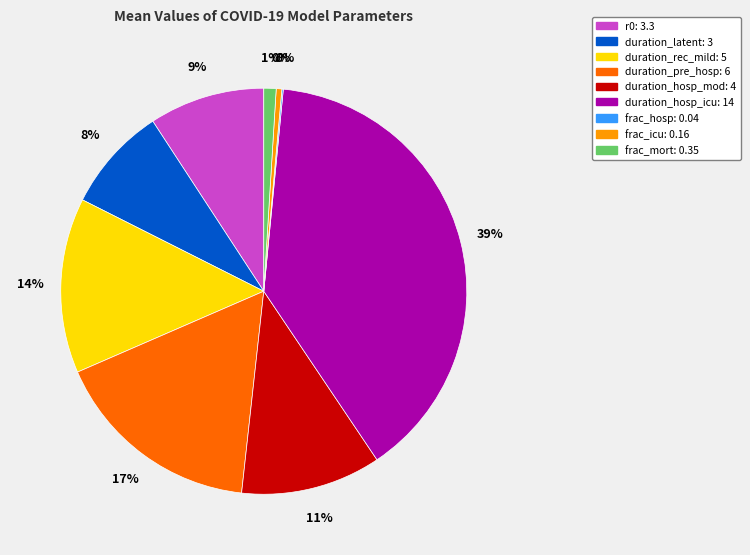

True or false: frac_icu accounts for 14% of the total.

False